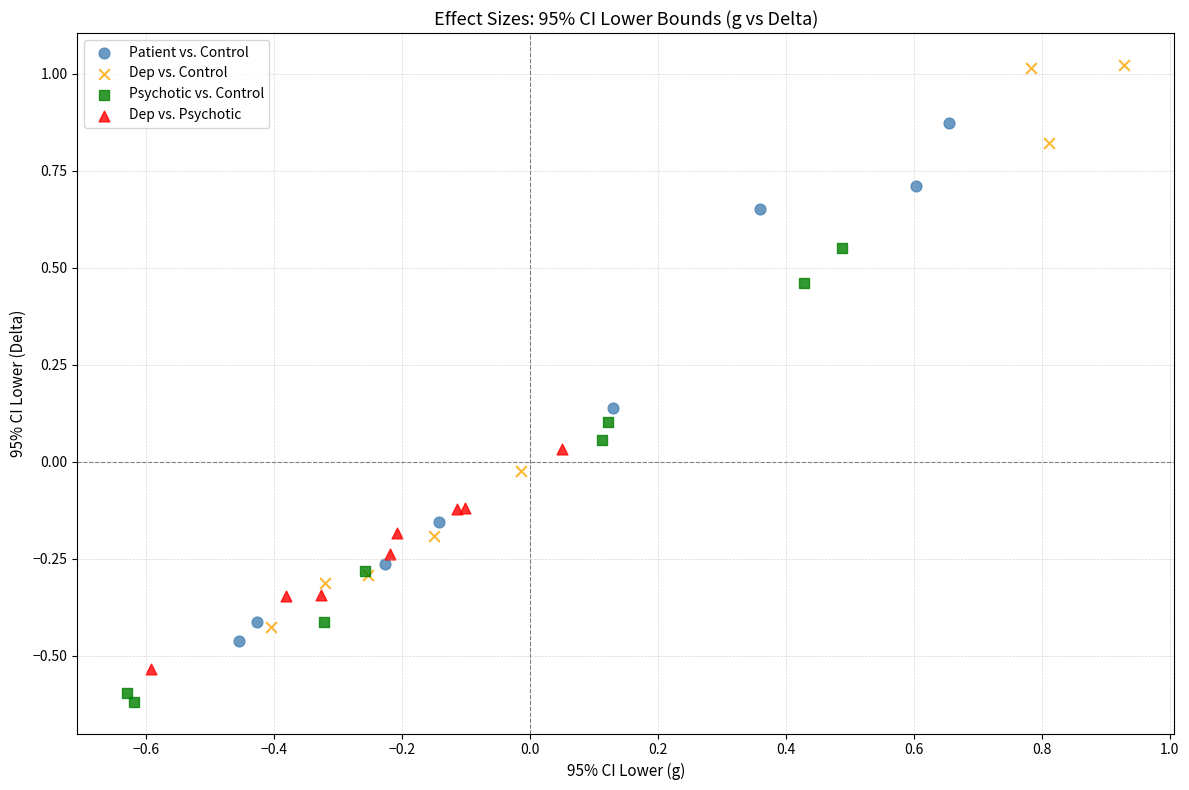

Which series reaches the minimum Y coordinate?

Psychotic vs. Control